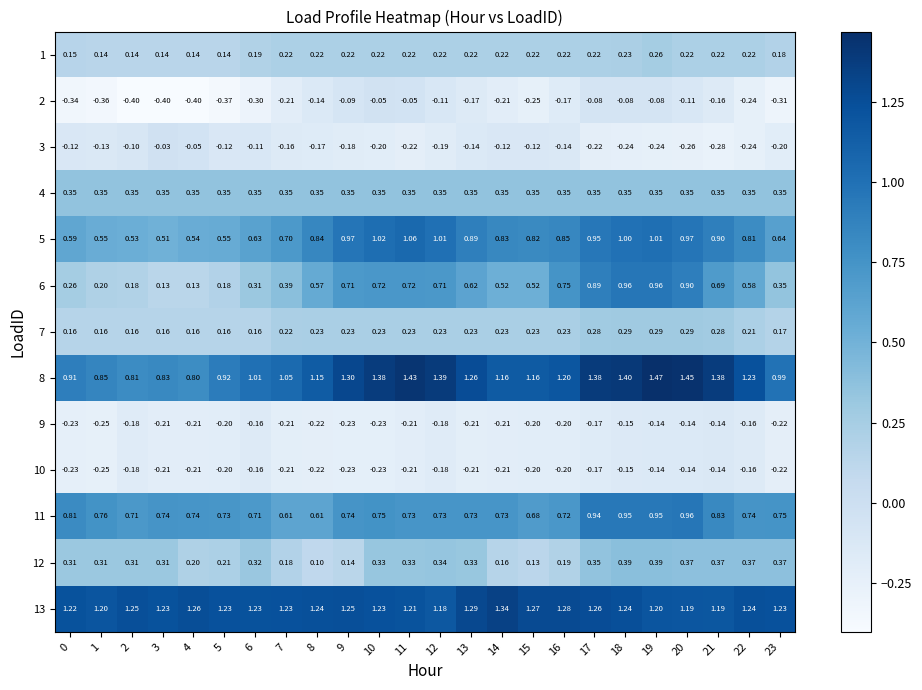

Count the number of data series in this chart.

13